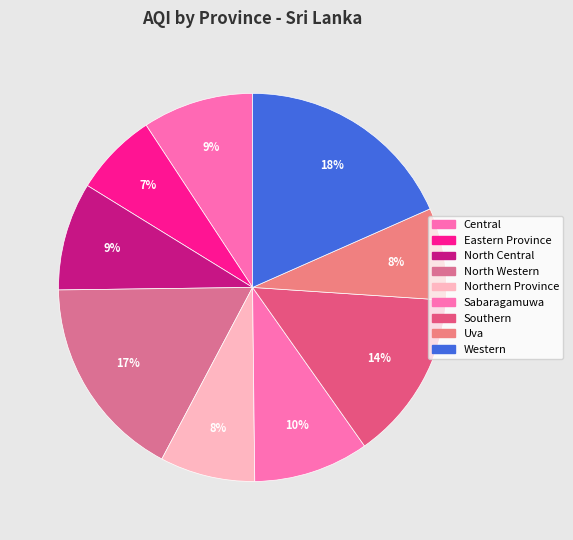

How many segments does this pie chart have?

9